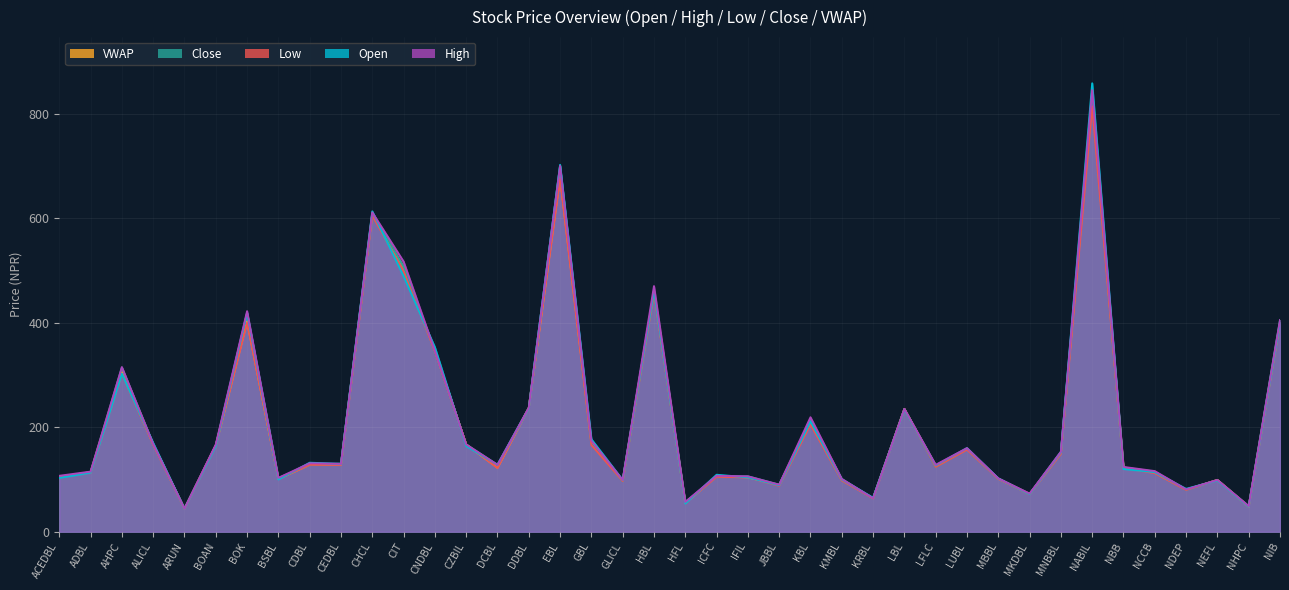

What is the label of the 7th point from the left?

BOK